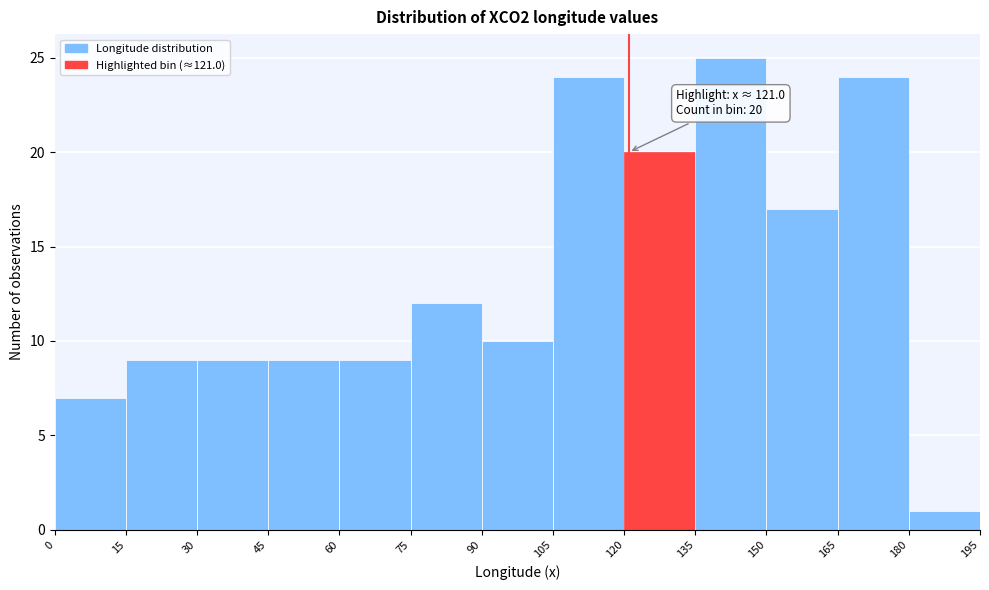

Which range on the x-axis has the tallest bar?

135 to 150